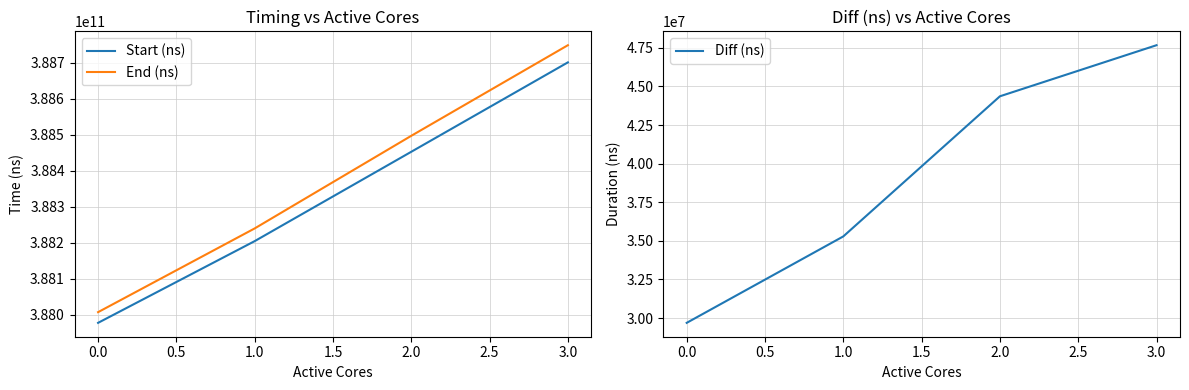

What is the highest value of the End (ns) series?

388748922955